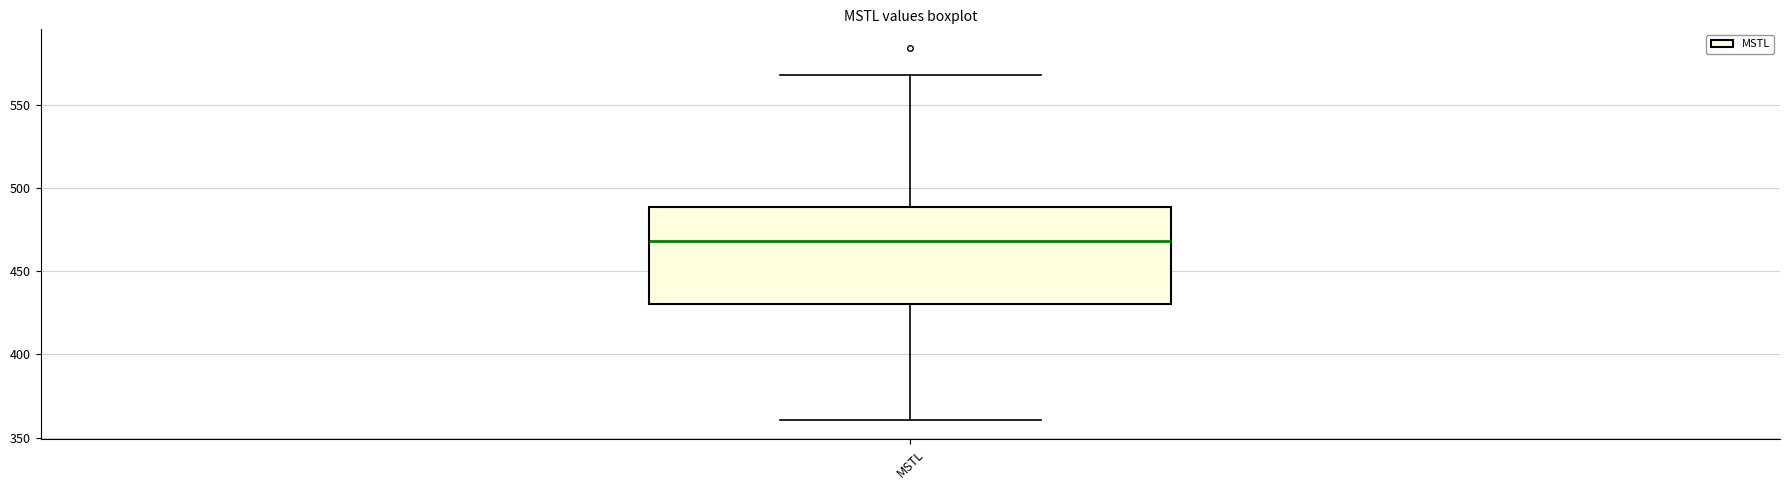

Transcribe this box plot: give where the median line is, the range the box spans, and where the two whiskers end, as read against the y-axis. The values are not printed on the chart, so give them approximately, as read against the axis.

median 470, box 430 to 490, whiskers 360 to 570